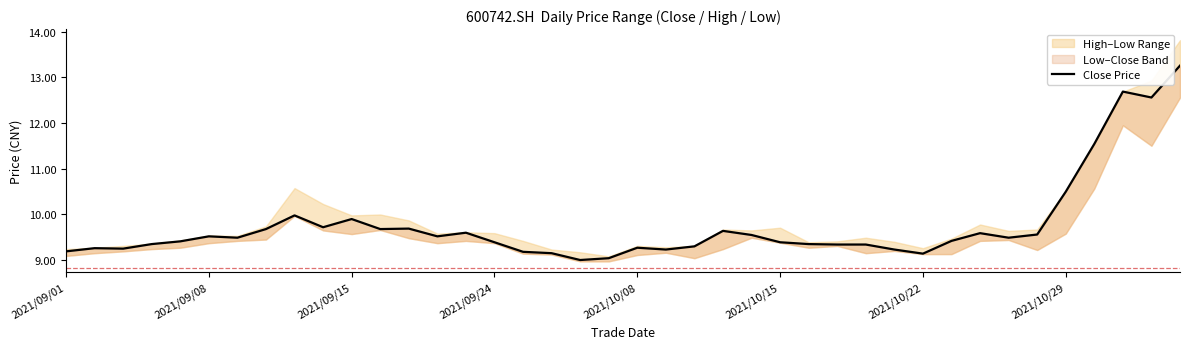

True or false: the data shows 14.7 at 2021/09/24.

False